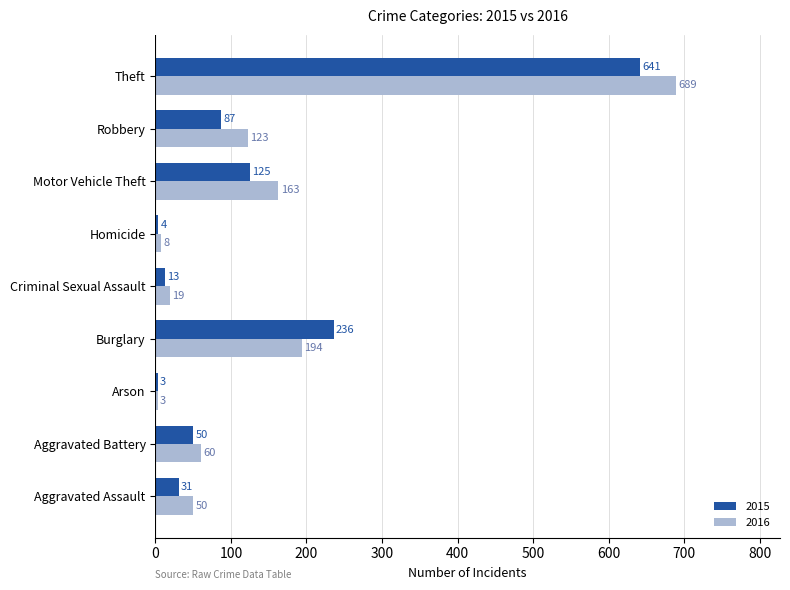

What is the average value of the 2016 series?

145